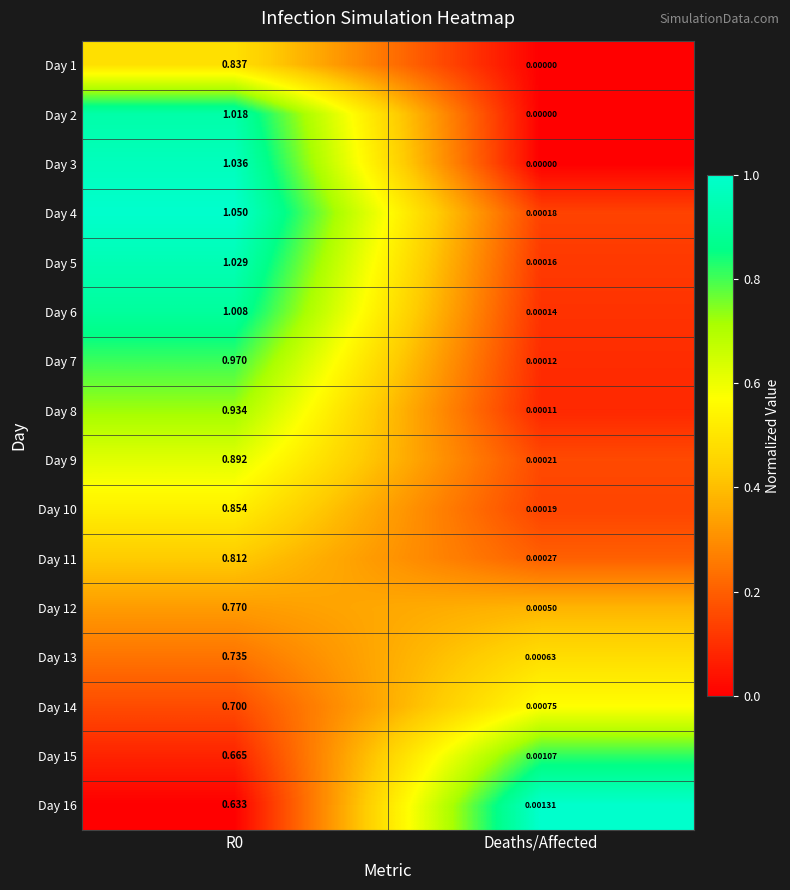

Where is Day 12 nearest to the value 0?

Deaths/Affected